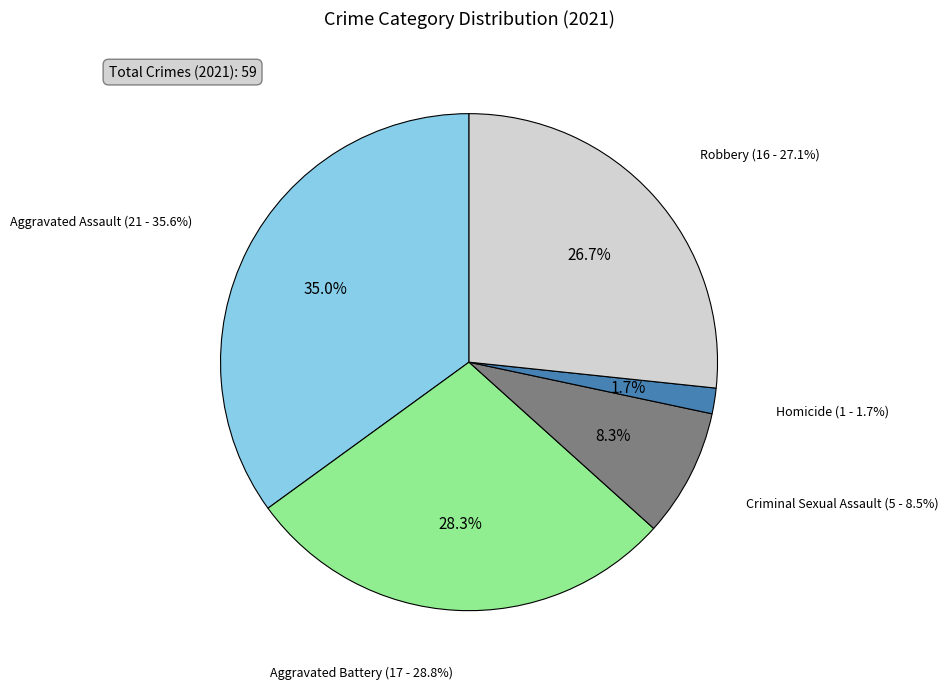

To the nearest percent, what portion does Aggravated Assault represent?

35%